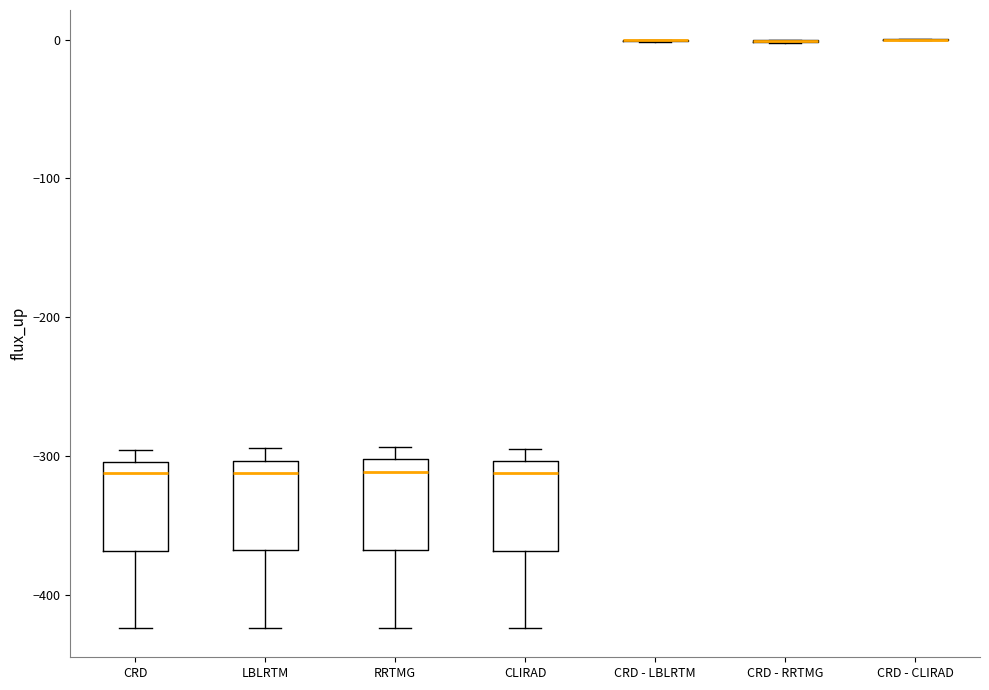

Where is the upper edge of the box for CRD on the y-axis? The values are not printed on the chart, so give them approximately, as read against the axis.

-300